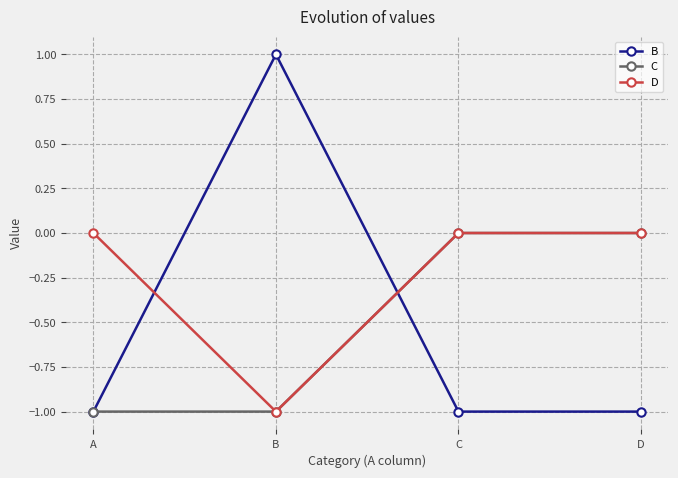

How many times do D and B cross each other?

2